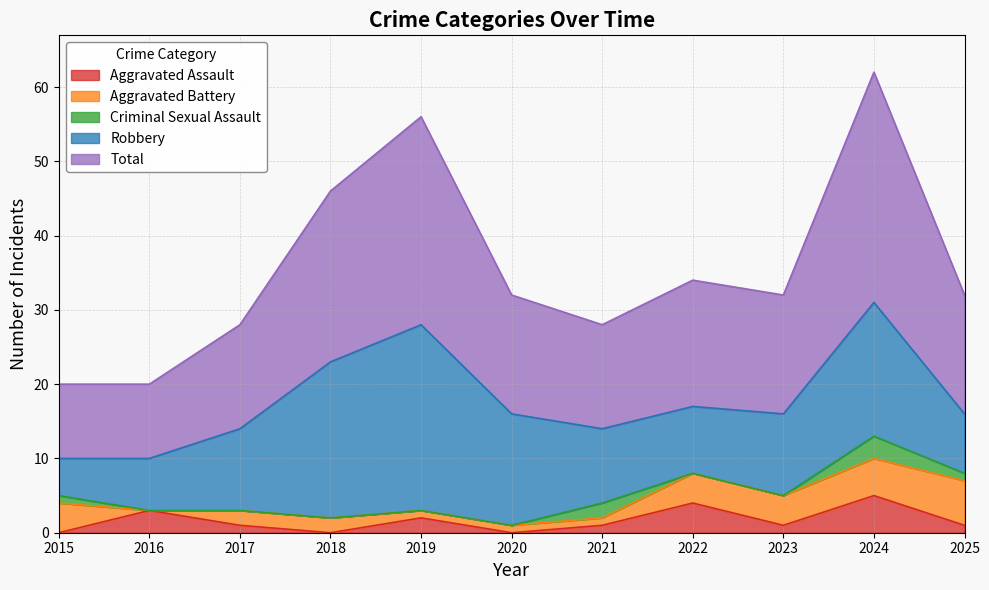

What is the sum of all Total values?

195